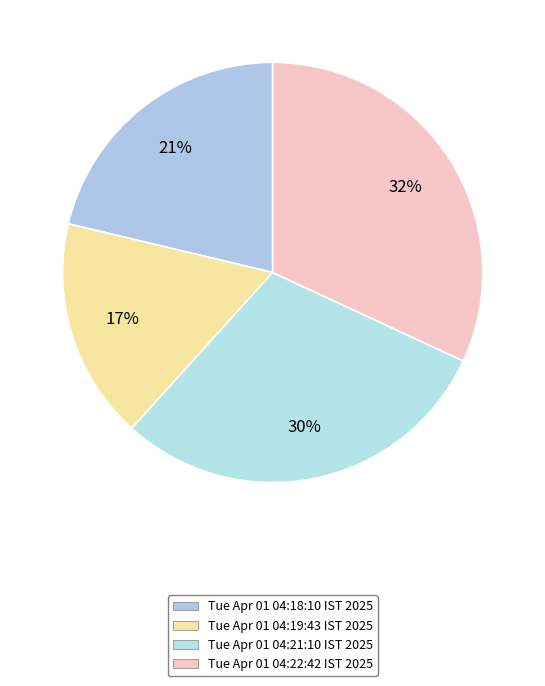

What is the total percentage of Tue Apr 01 04:22:42 IST 2025 and Tue Apr 01 04:18:10 IST 2025?

53.2%